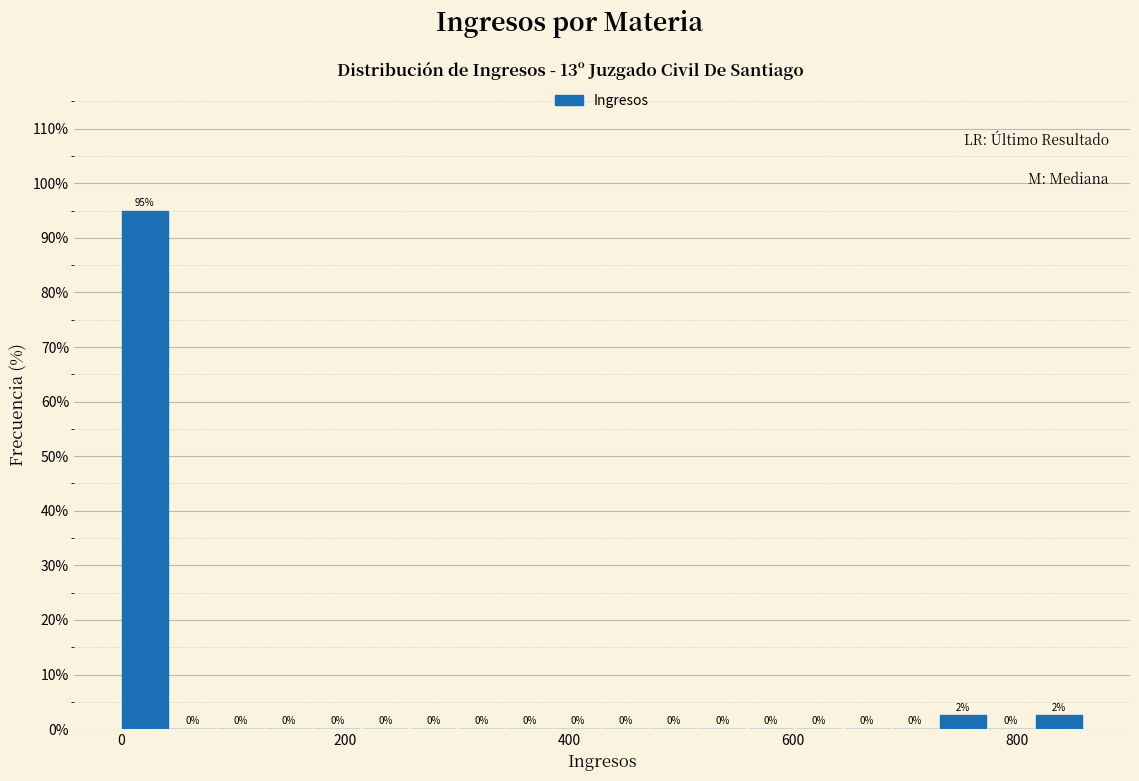

Around what value on the x-axis is the tallest bar? Give the approximate position of its centre, as read against the axis.

20